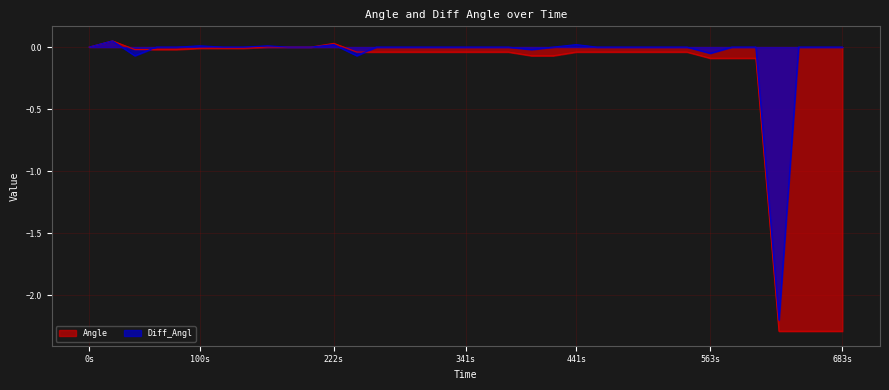

What is the minimum value for Diff_Angl?

-2.2